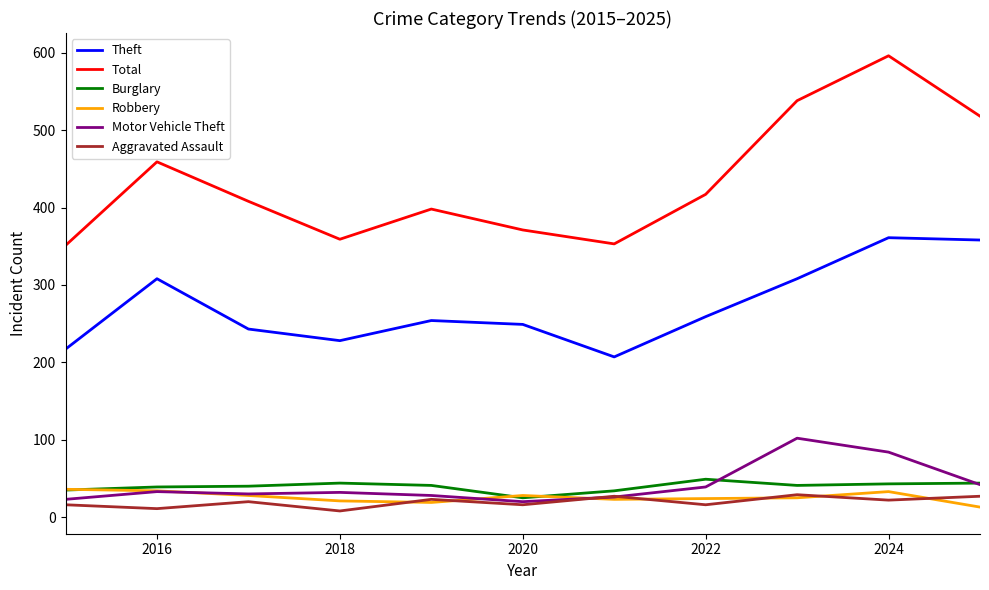

How many series are shown in this chart?

6